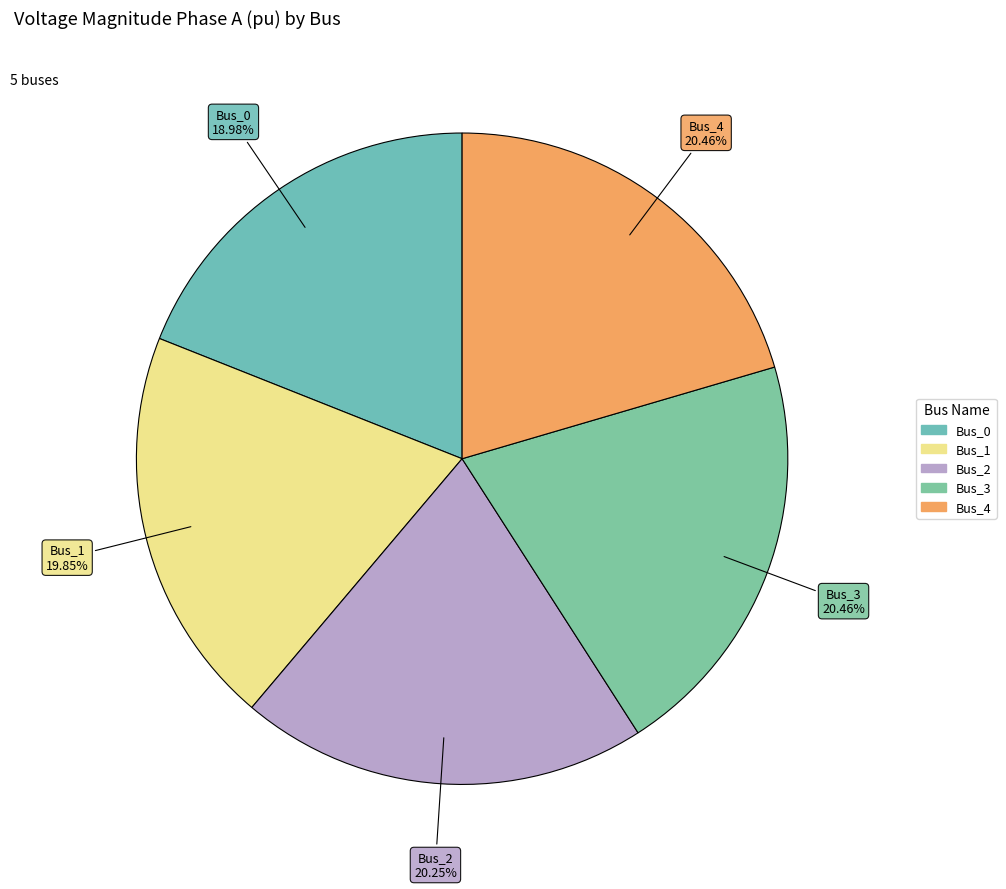

True or false: Bus_1 accounts for 20% of the total.

True